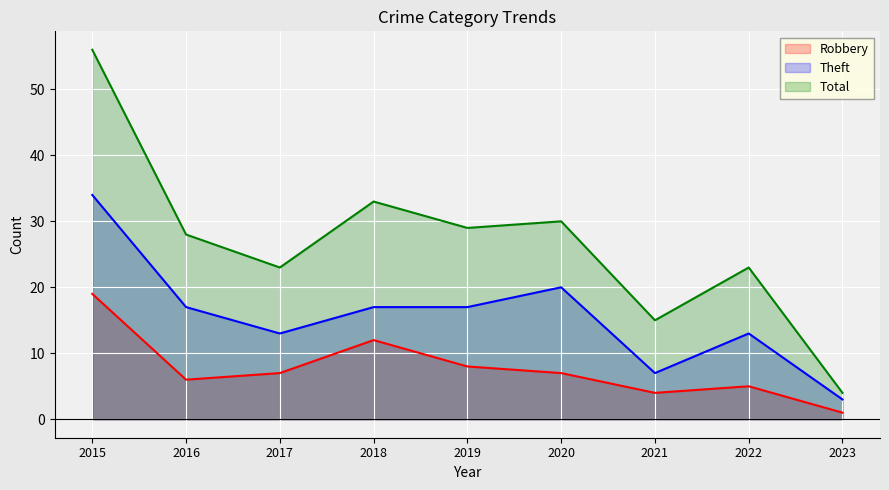

What is the approximate value of Robbery at 2018?

12